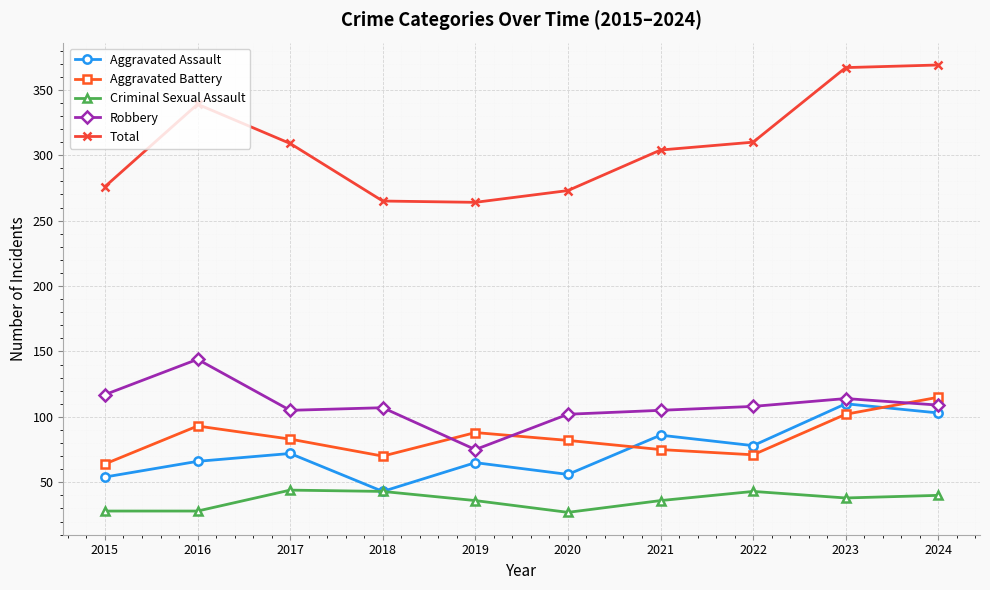

What is the difference between the highest and lowest values at 2016?

311